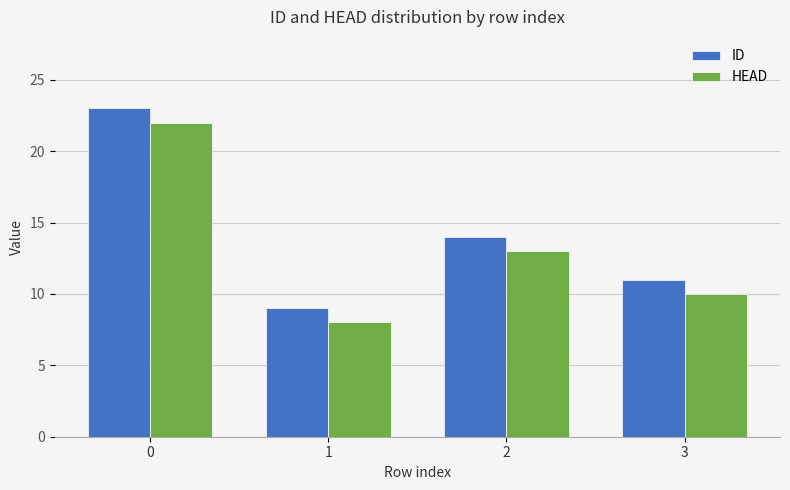

Count the number of categories in the chart.

4